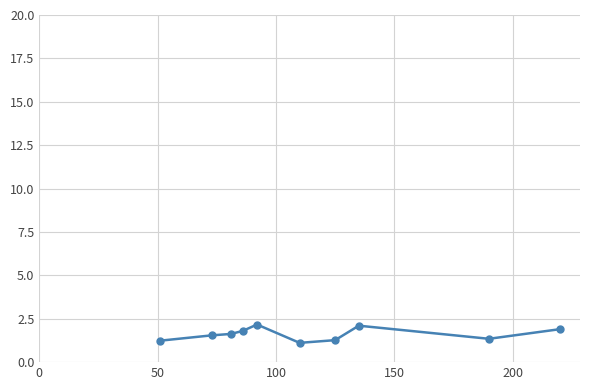

What is the minimum value shown in the chart?

1.1